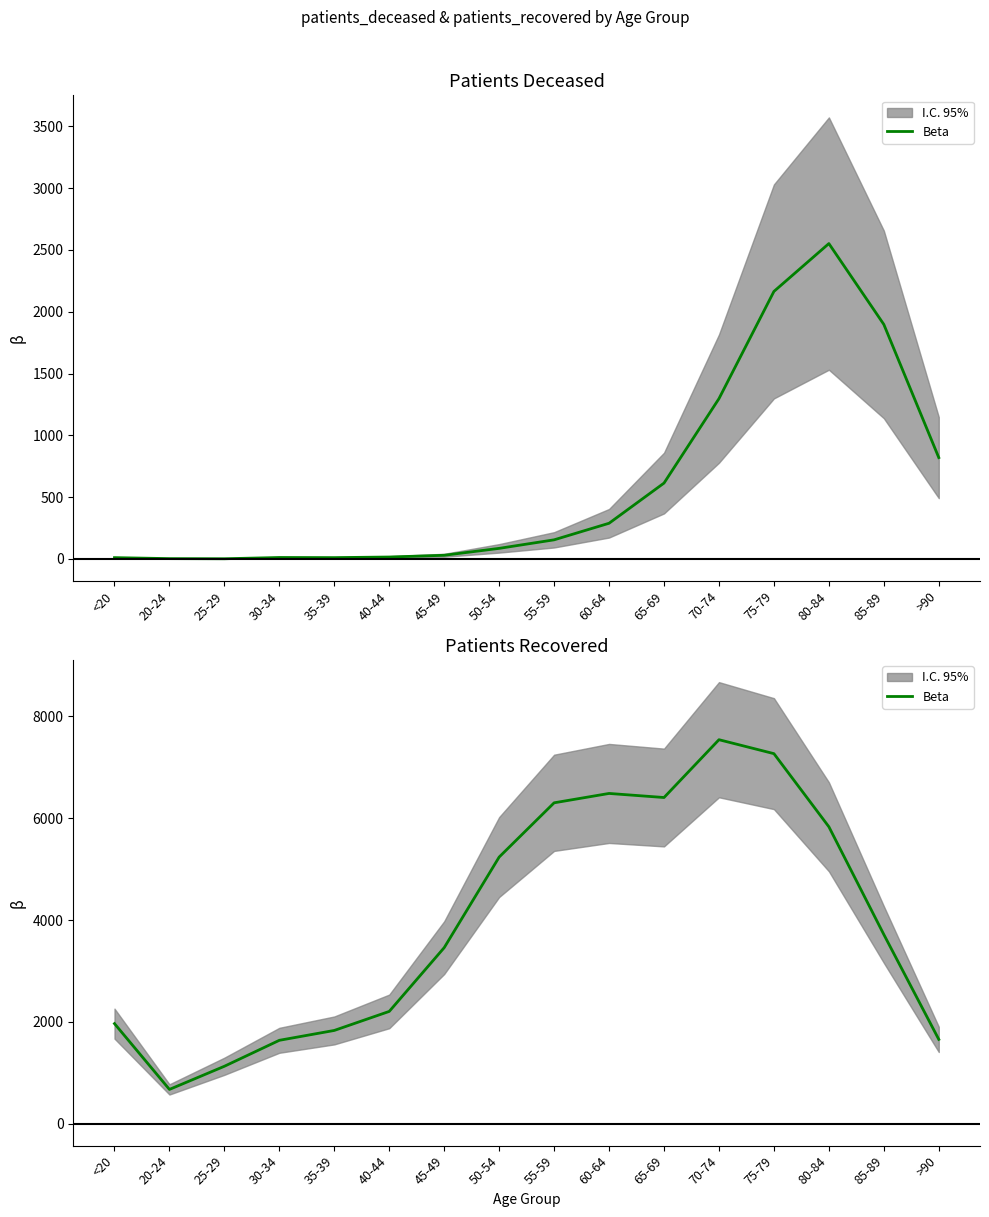

What is the value of the 9th point from the left?

6303